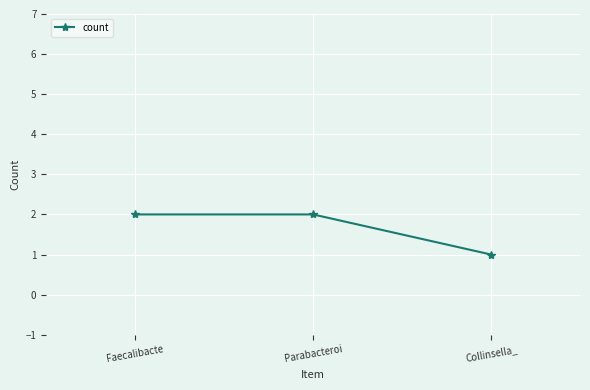

What is the value of the 1st point from the left?

2